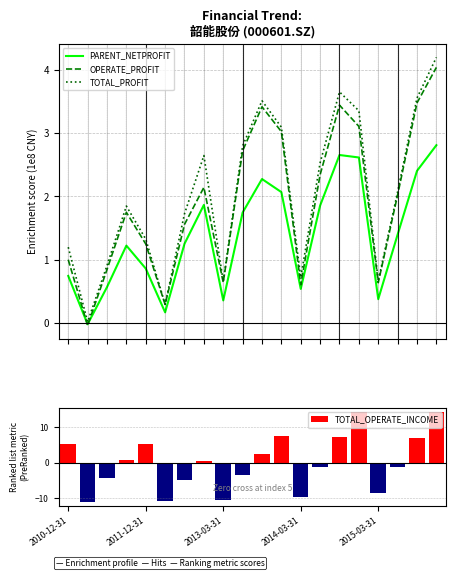

What is the difference between the TOTAL_PROFIT values at 5 and 13?

2.2